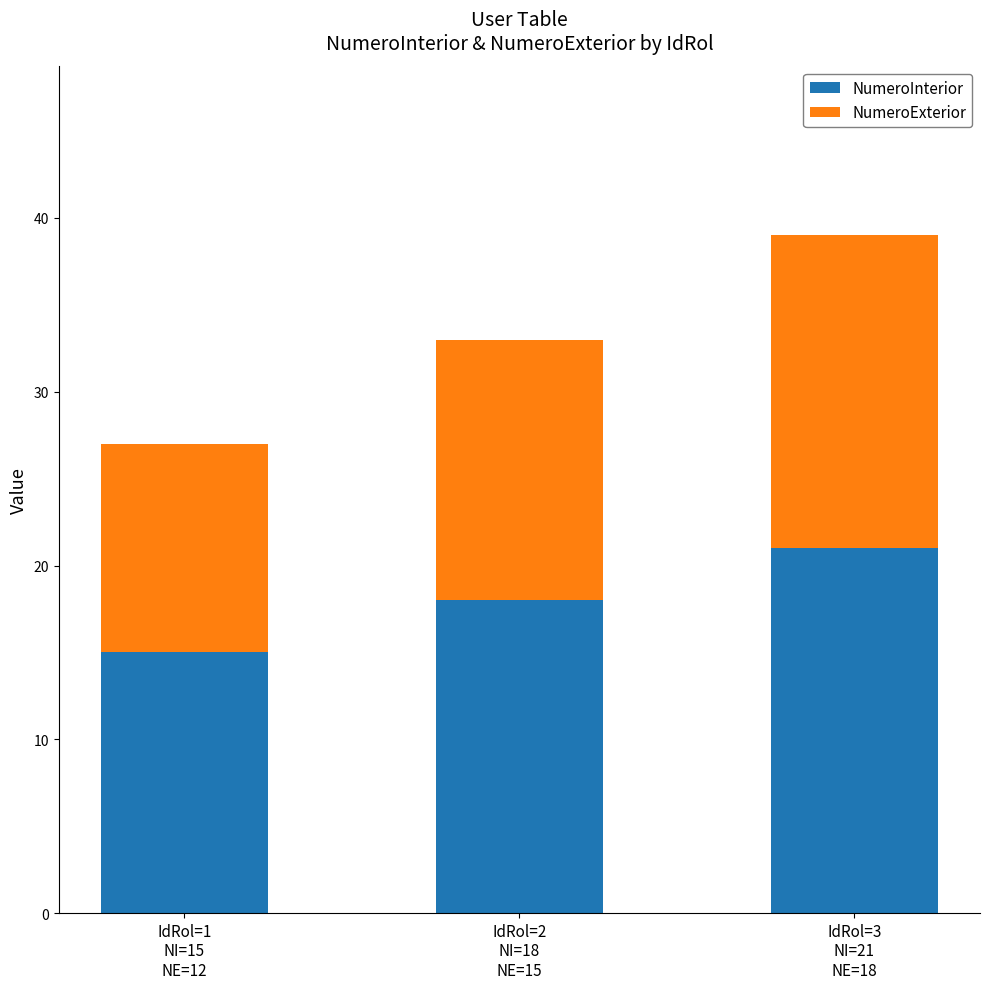

What is the sum of the NumeroInterior values at IdRol=2
NI=18
NE=15 and IdRol=3
NI=21
NE=18?

39